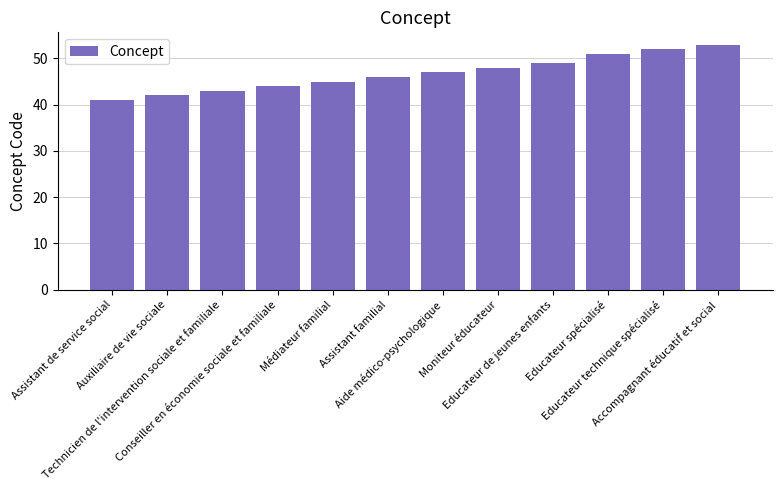

Is it true that the value at Educateur technique spécialisé is 30?

False